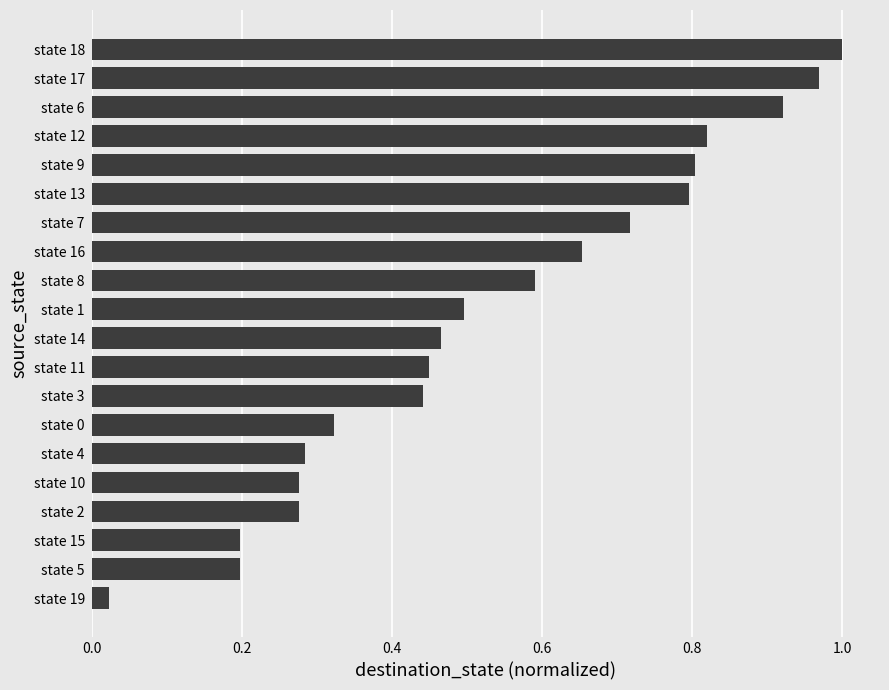

Does the chart contain stacked bars?

No